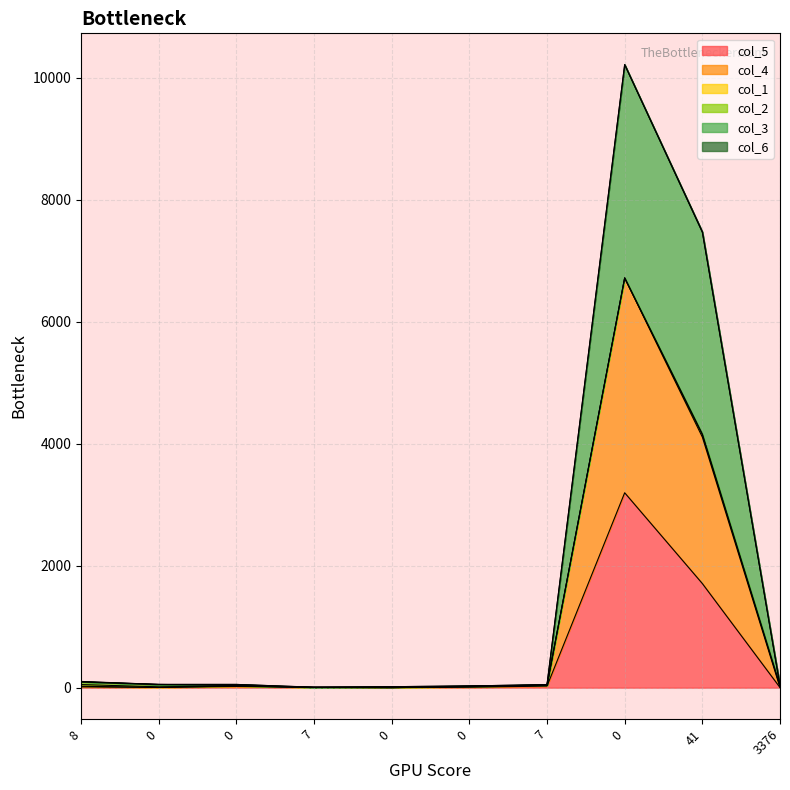

Does the chart have visible grid lines?

Yes